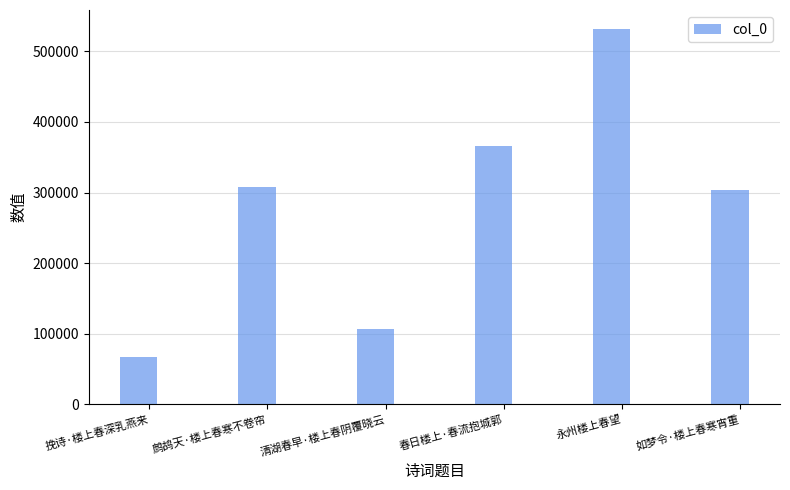

Between 如梦令·楼上春寒宵重 and 挽诗·楼上春深乳燕来, which is larger?

如梦令·楼上春寒宵重